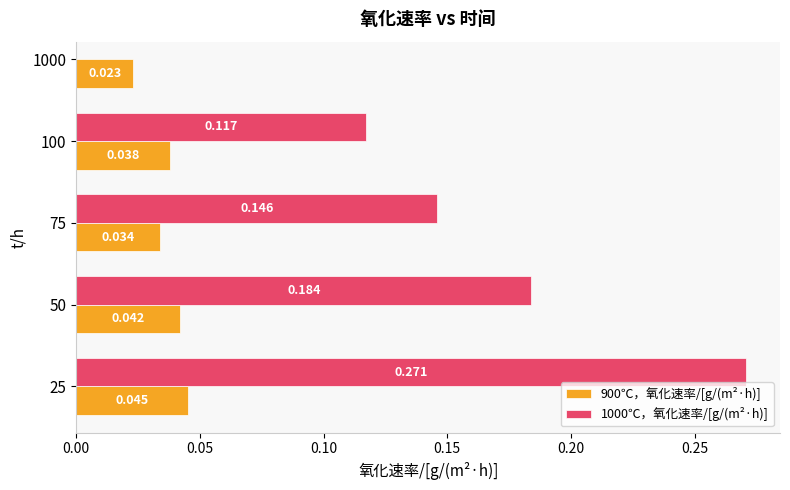

What is the highest value of the 1000℃，氧化速率/[g/(m²·h)] series?

0.3